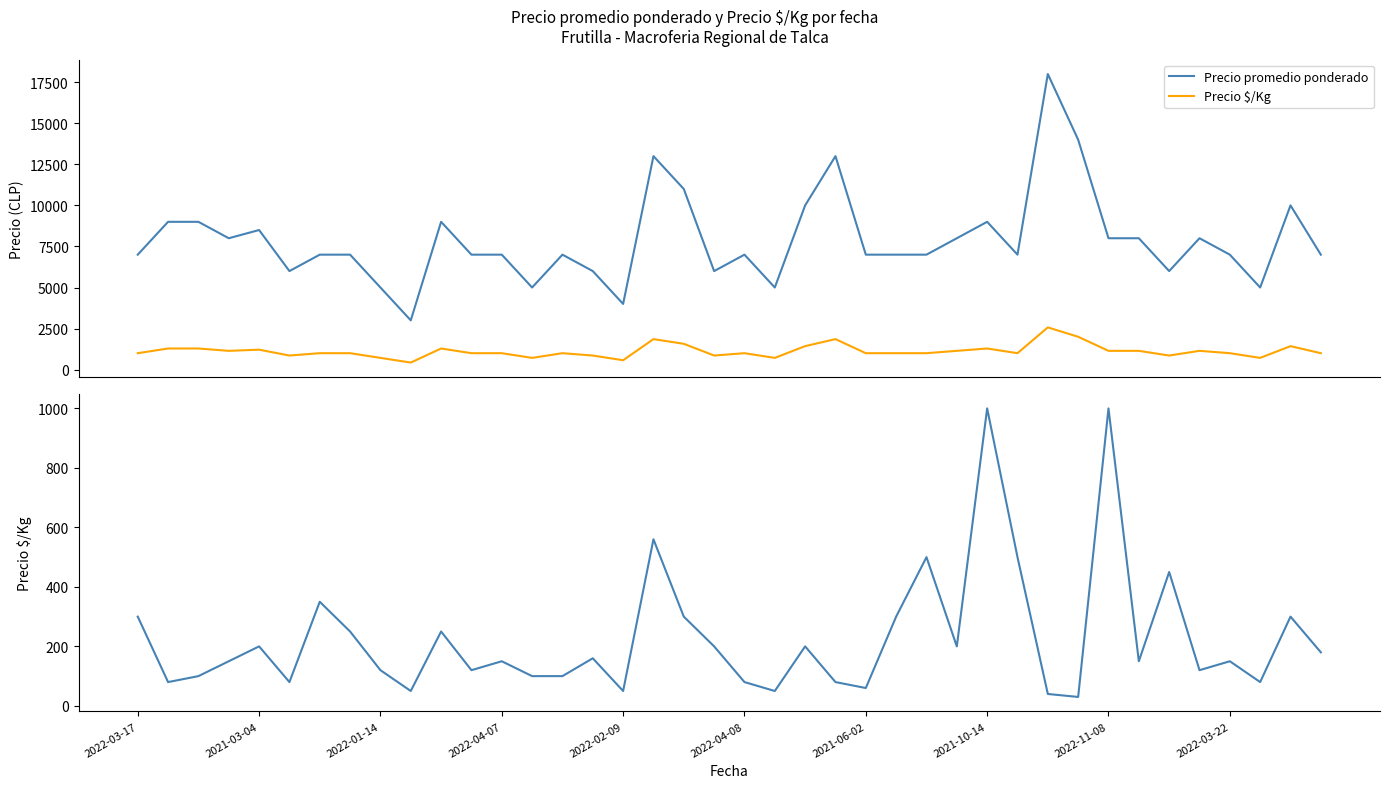

How many lines are shown in the chart?

3